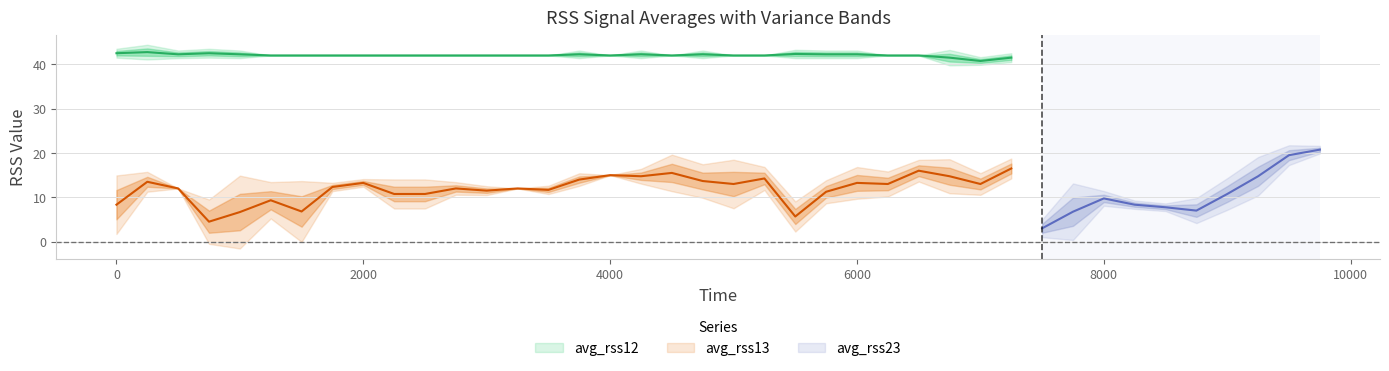

Which has a higher value, 16 or 19?

19